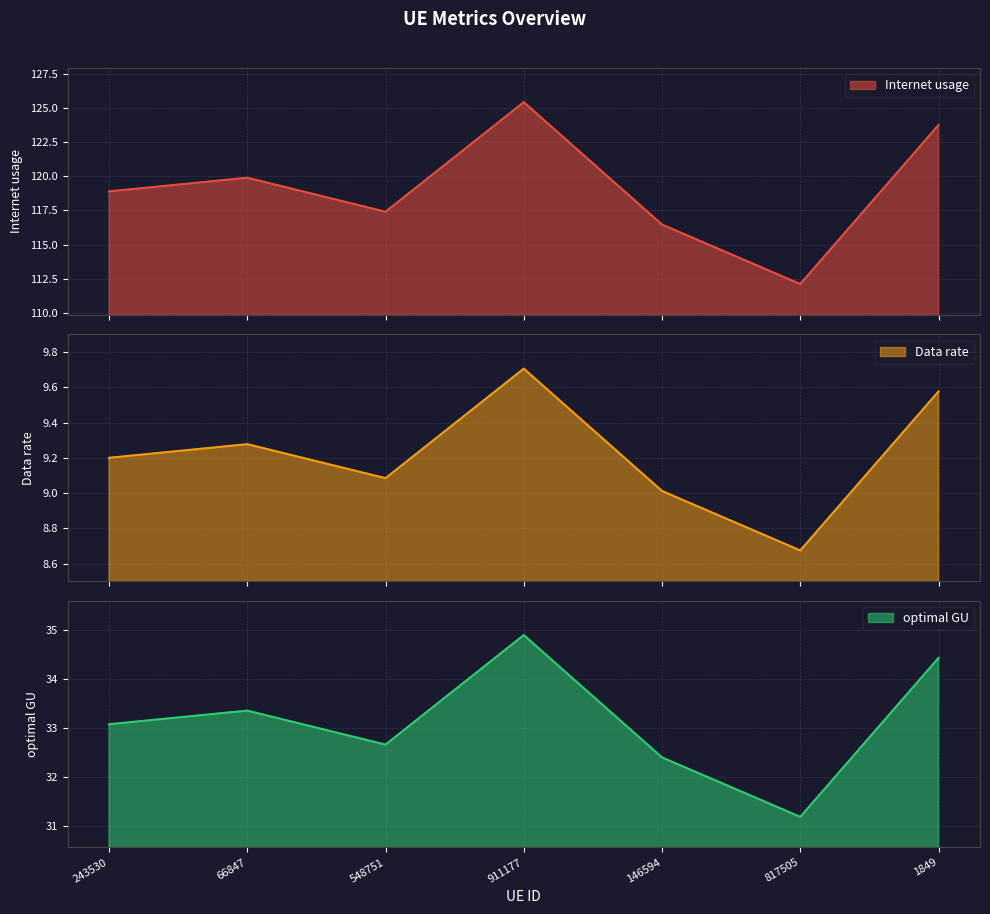

Which series has the largest total across all categories?

Internet usage